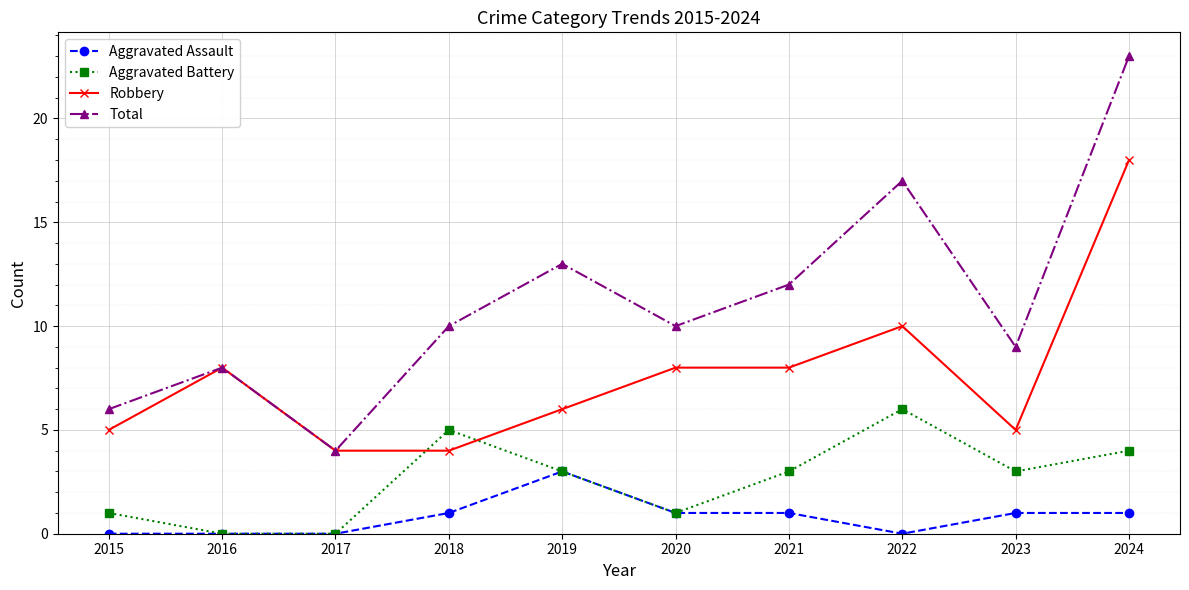

Which series changed the most between 2015 and 2016?

Robbery